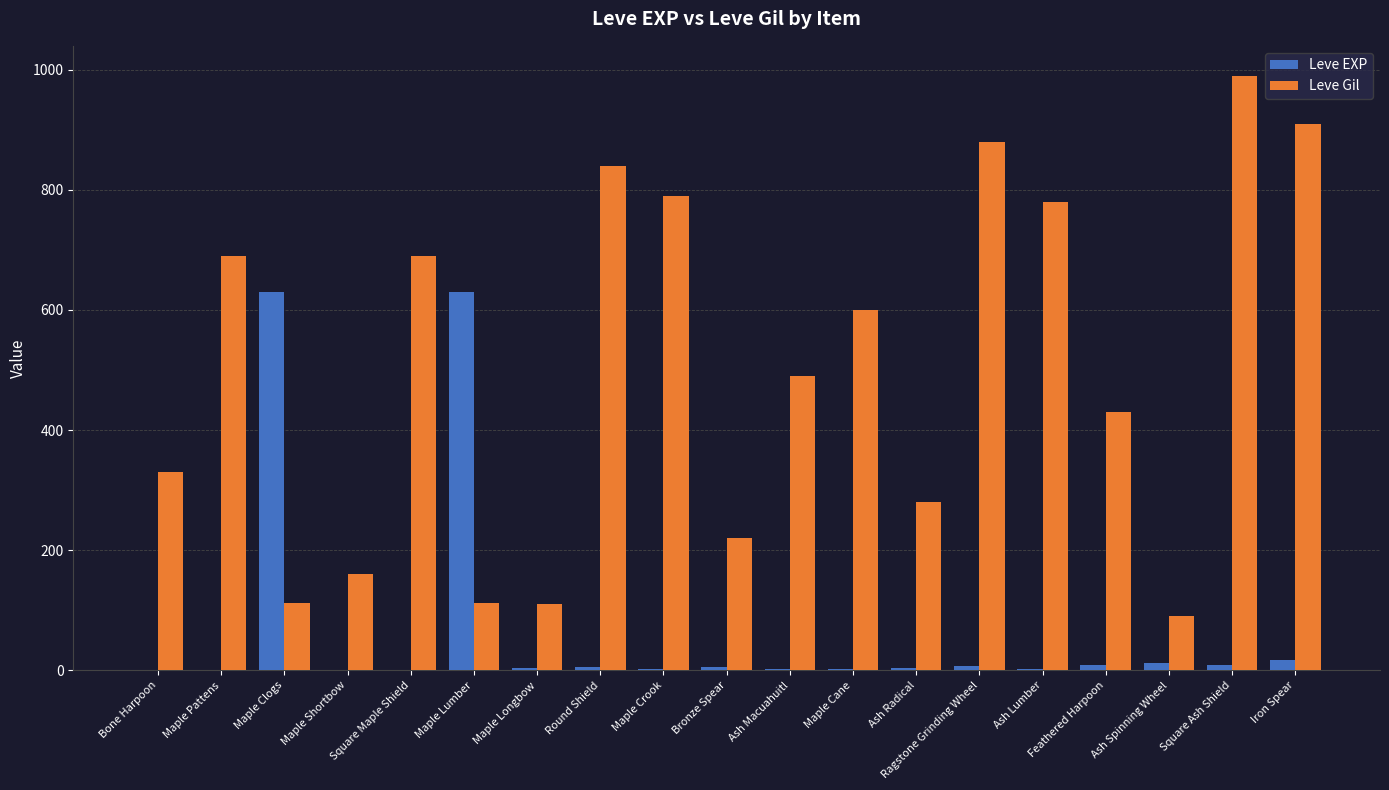

What are all the series names shown in the legend?

Leve EXP, Leve Gil